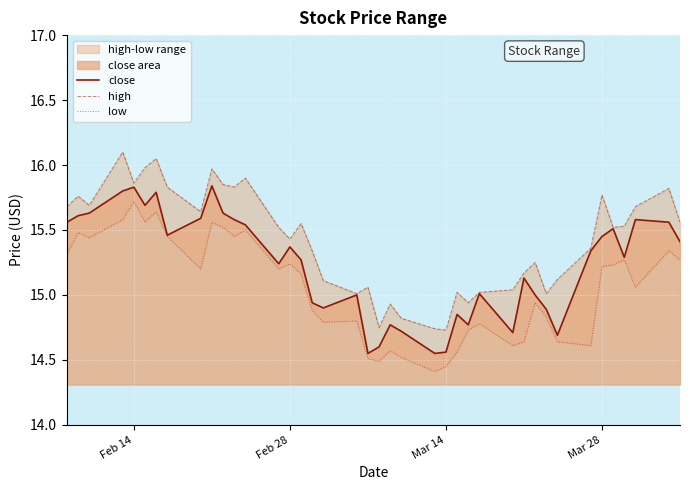

Which series has the largest range (max minus min)?

high